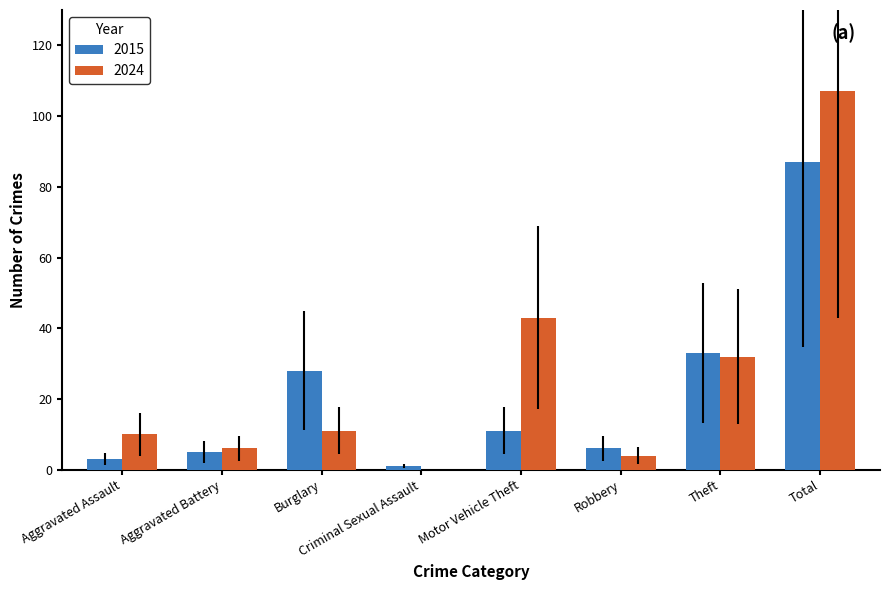

Where is 2024 nearest to the value 53?

Motor Vehicle Theft